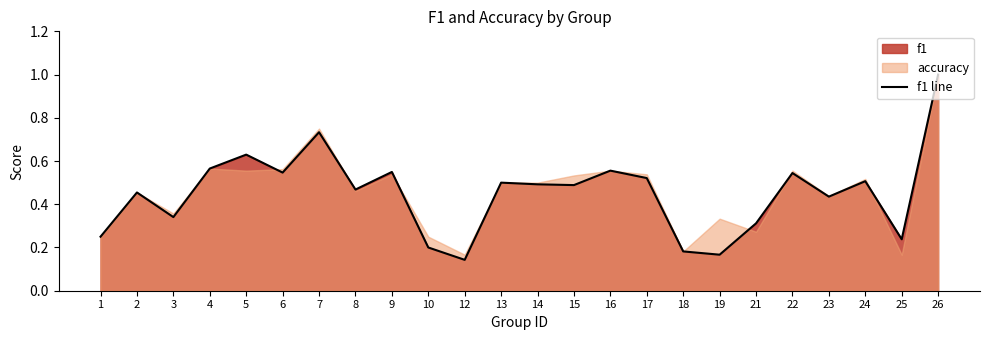

What is the sum of the values at 3 and 21?

0.7